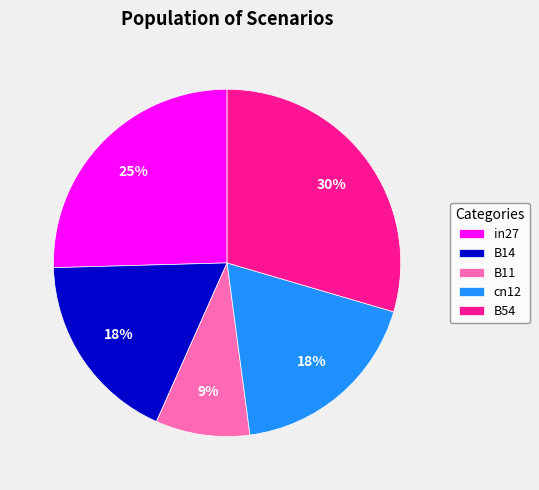

Which category has the biggest portion of the pie?

B54